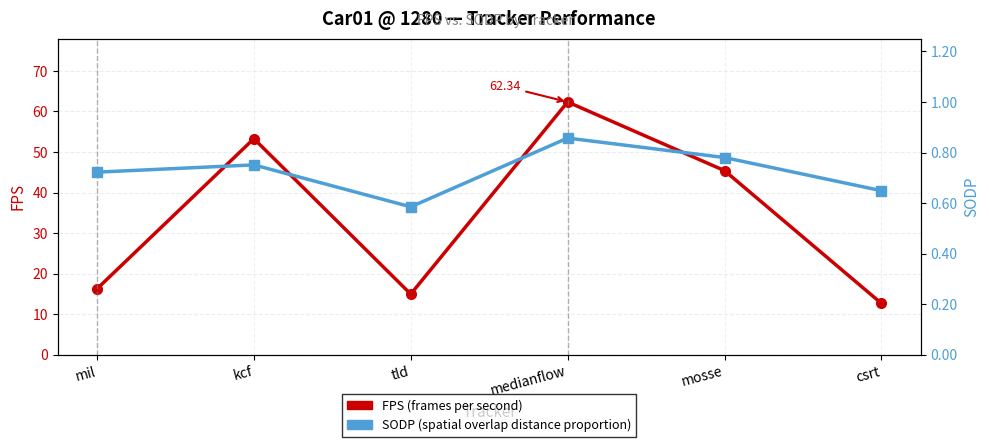

At how many categories does at least one series exceed 43?

3